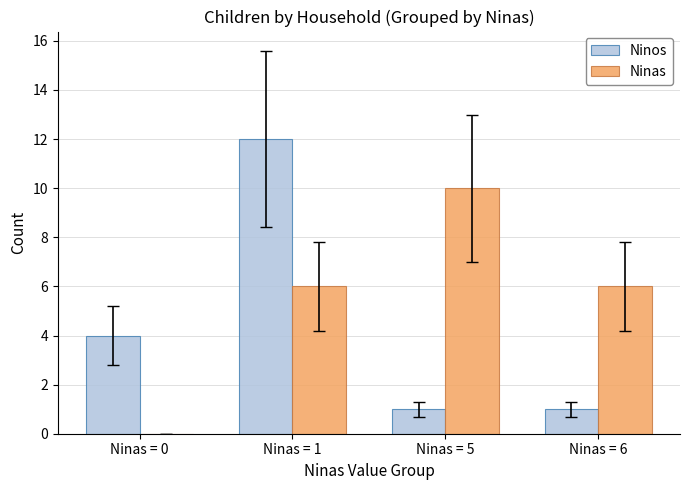

Is it true that Ninos equals 1 at Ninas = 5?

True